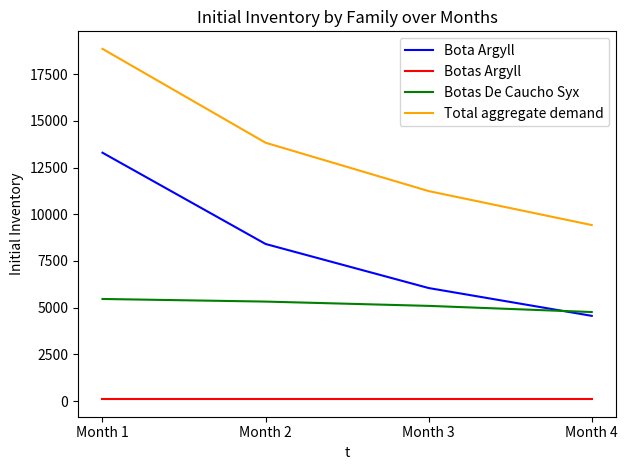

At how many categories does at least one series exceed 1267?

4